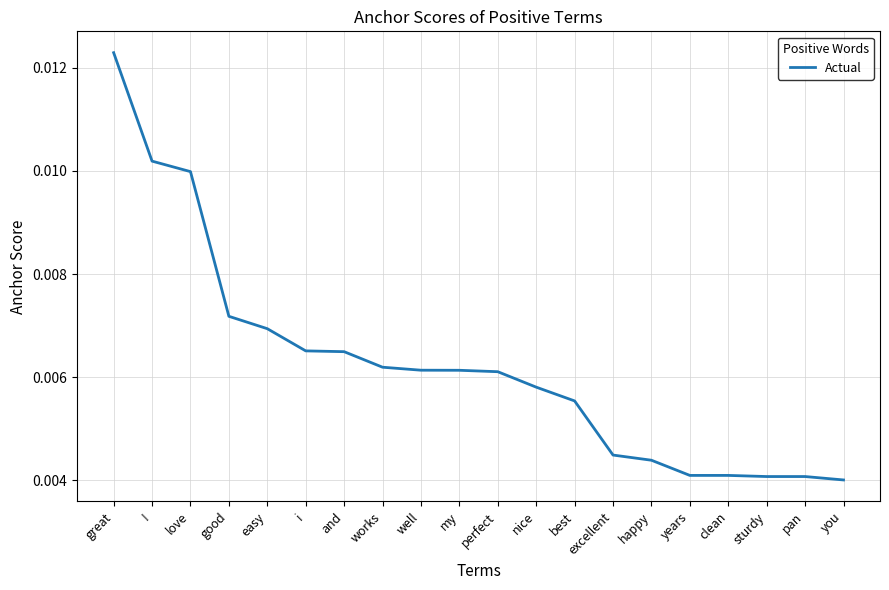

What position from the left is well?

9